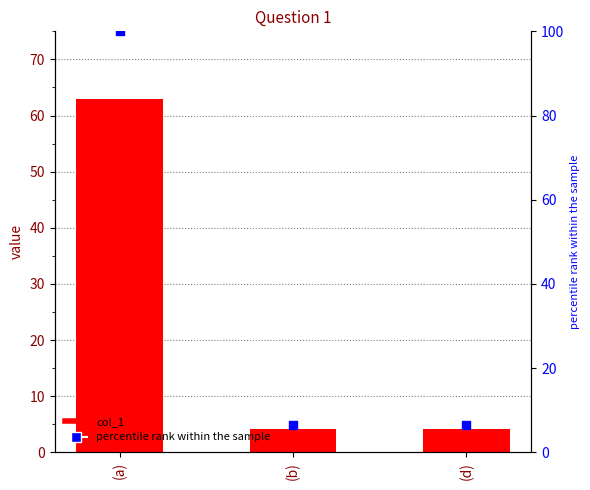

At which category is the sum across all series the highest?

(a)